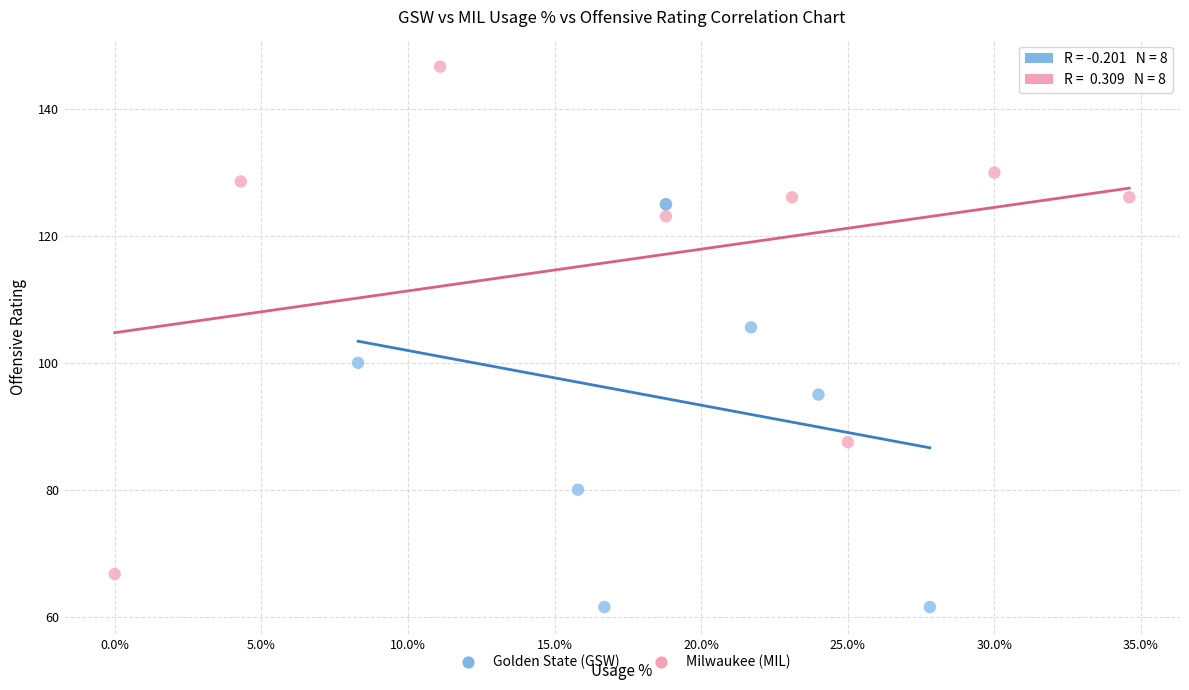

Which series contains the lowest Y value?

Golden State (GSW)